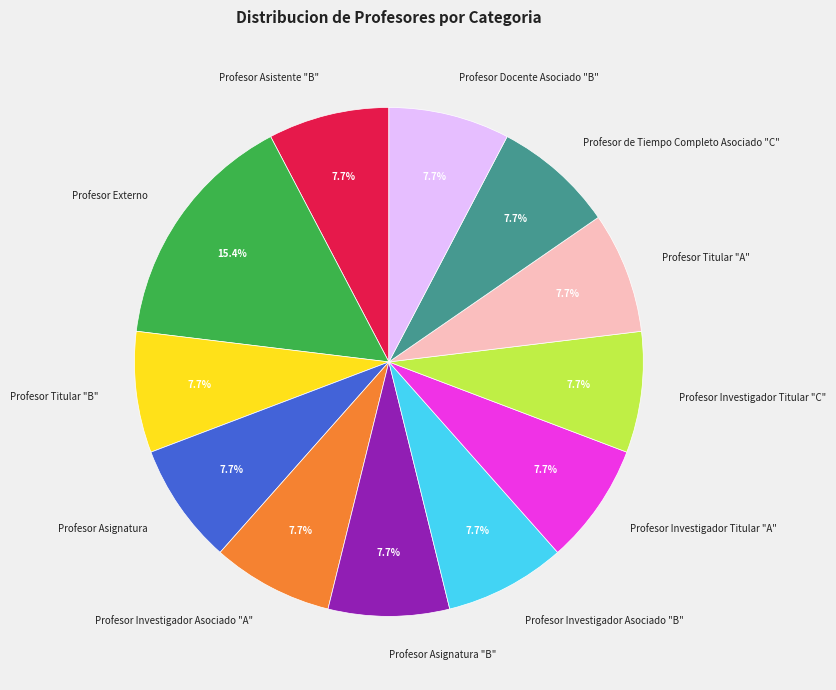

Count the number of slices in the pie.

12